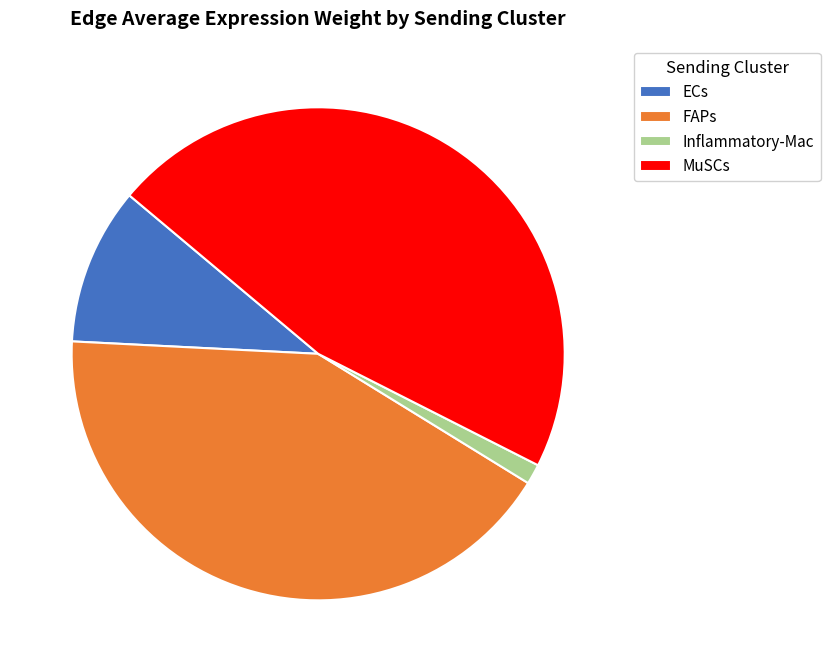

Is ECs the majority of the pie?

No